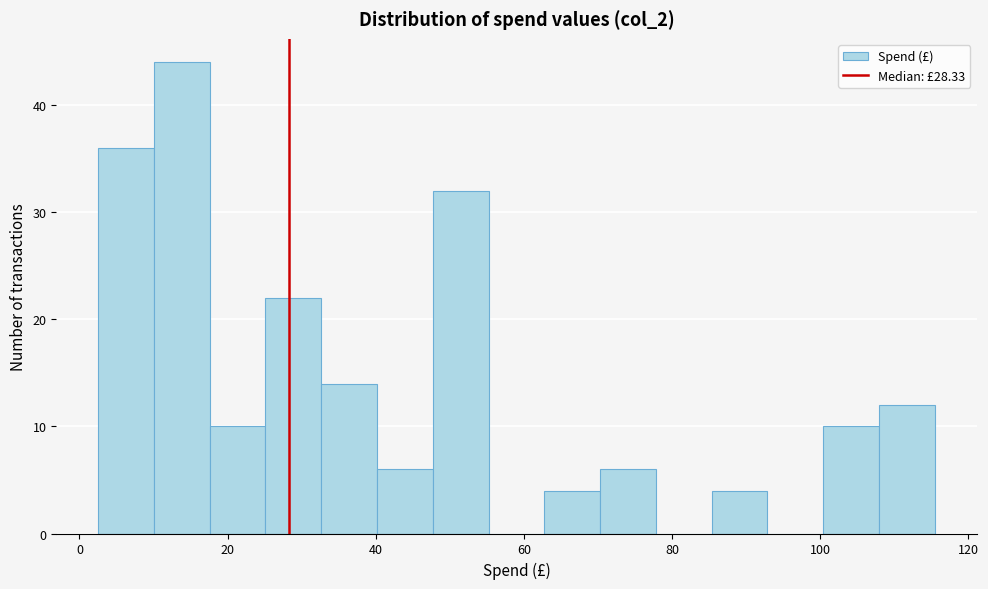

Read against the x-axis, roughly where is the centre of the tallest bar?

14